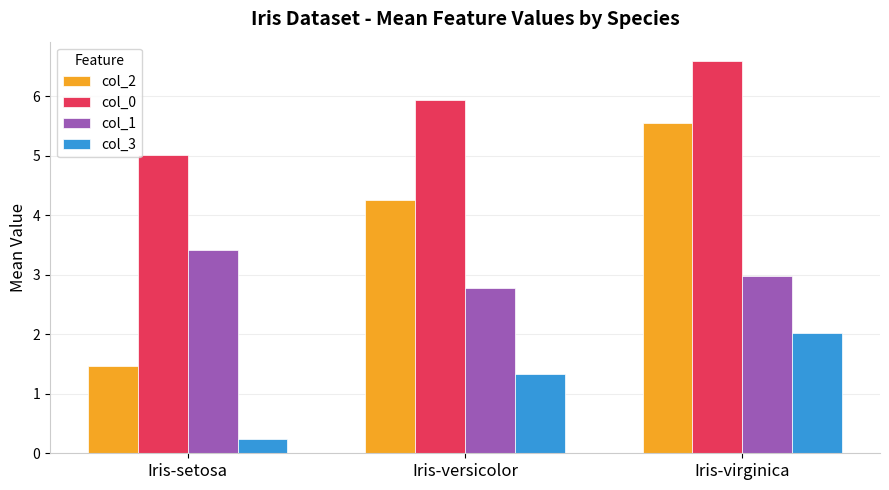

How many series are shown in this chart?

4